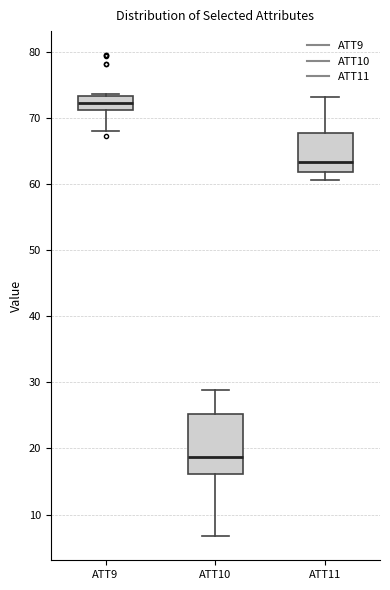

Where is the lower edge of the box for ATT10 on the y-axis? The values are not printed on the chart, so give them approximately, as read against the axis.

16